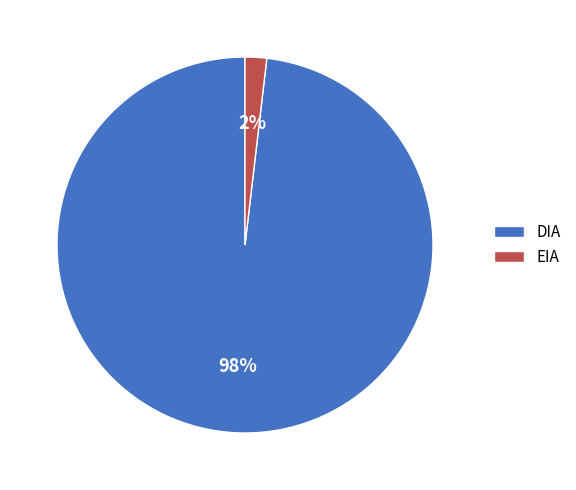

To the nearest percent, what portion does DIA represent?

98%